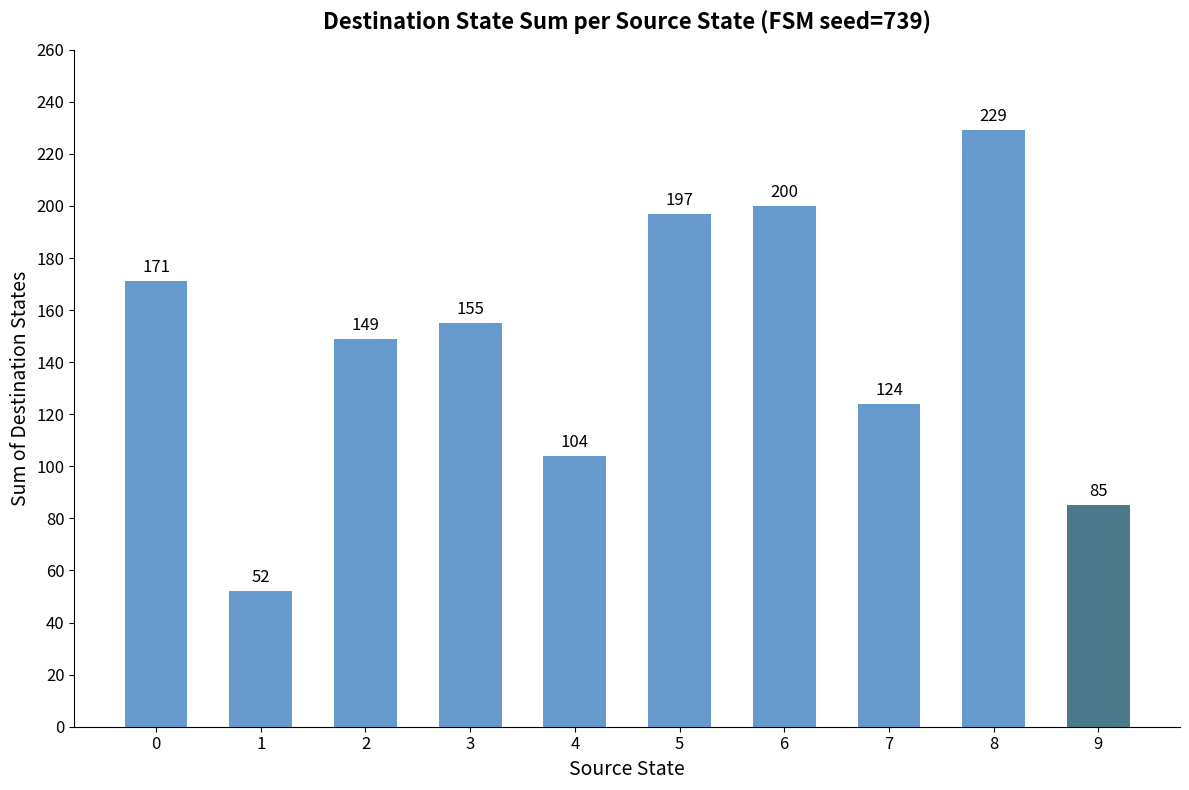

What is the difference between the maximum and second lowest values?

144